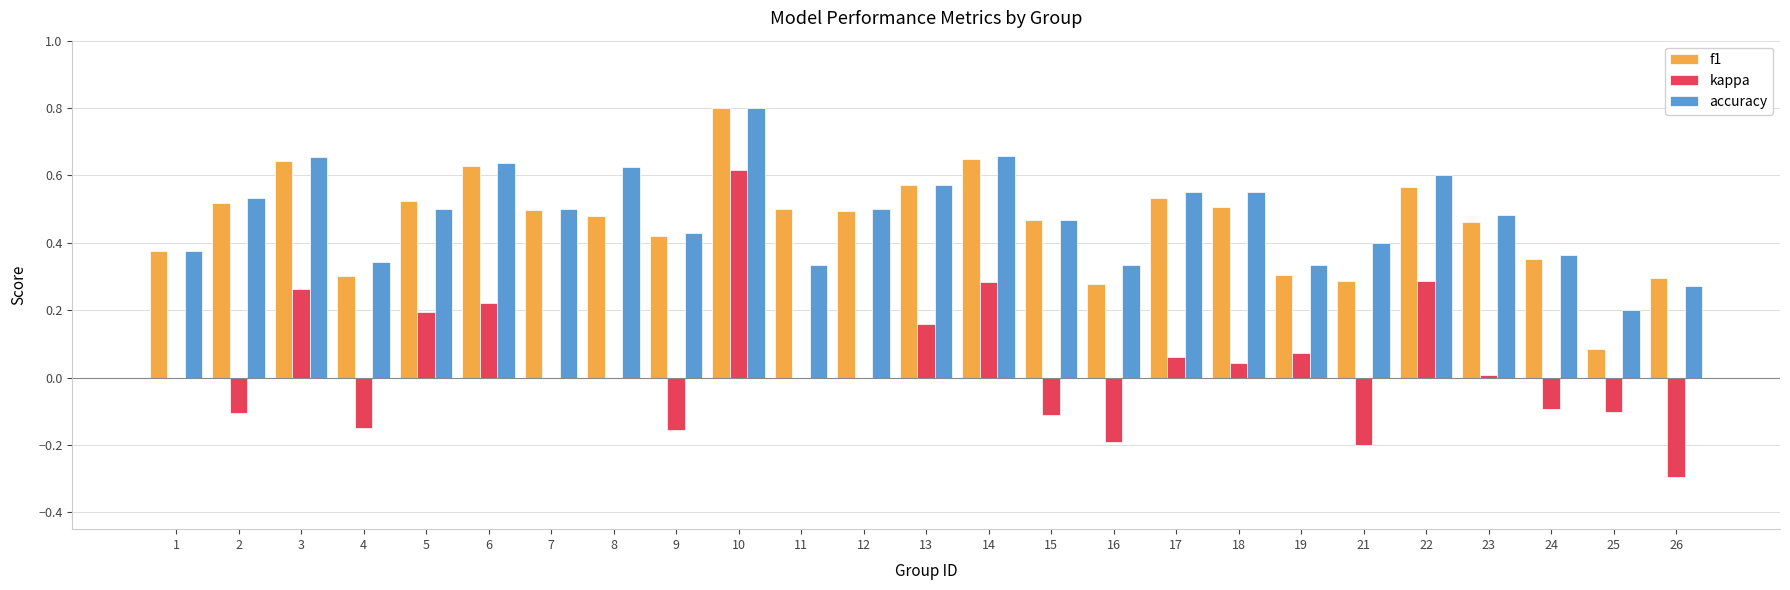

Which category has the highest value in the f1 series?

10